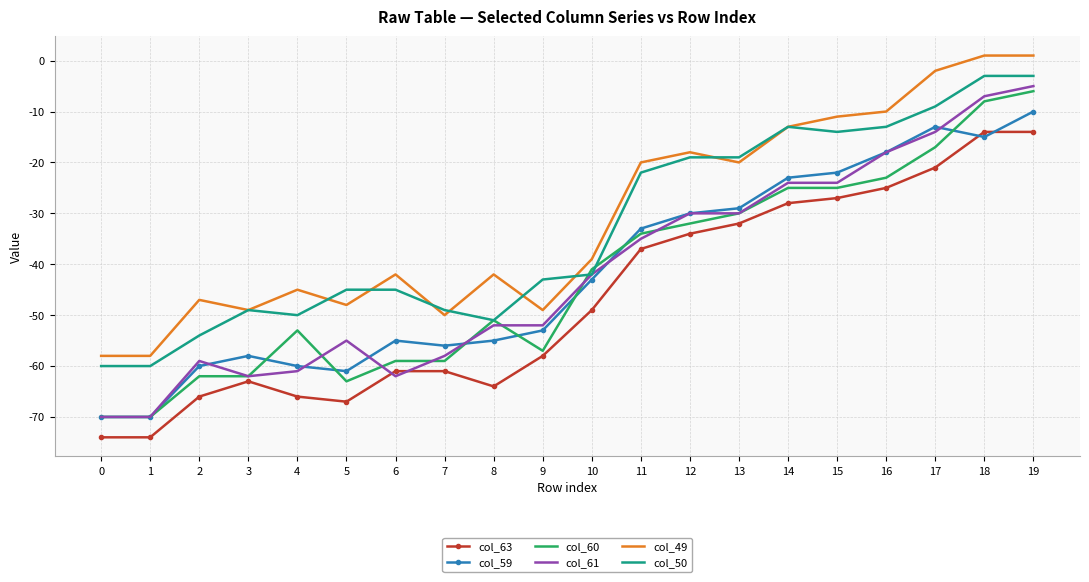

Which series has the widest spread of values?

col_61